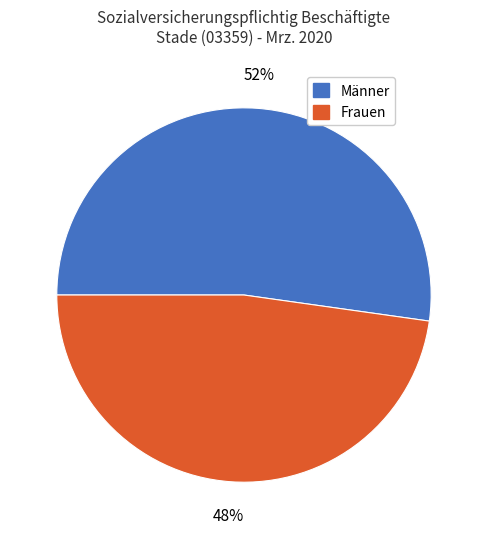

Which category has the smallest portion of the pie?

Frauen